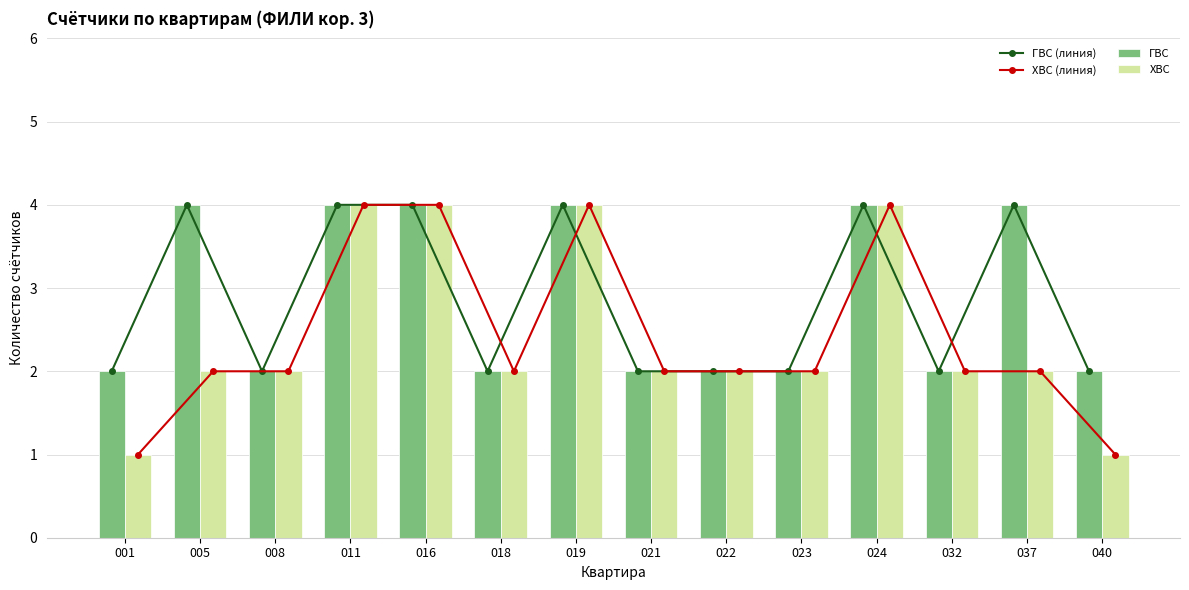

The ГВС series shows 2 at 021. True or false?

True